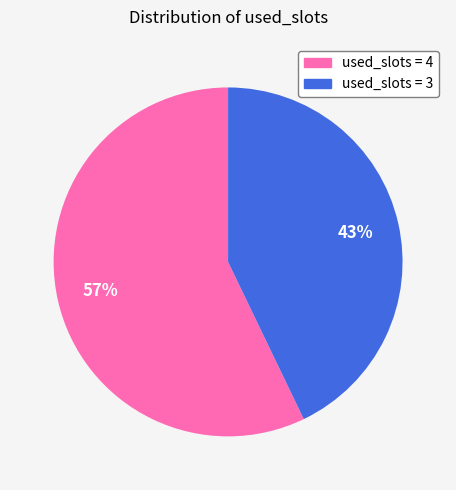

Is it true that used_slots = 3 is 43% of the pie?

True